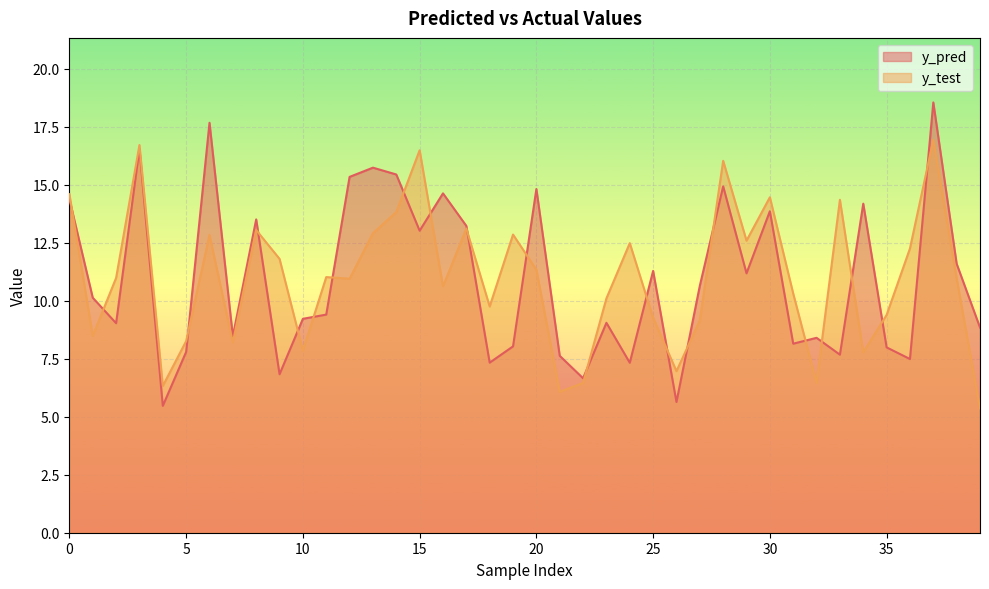

The y_test series shows 16.0 at 35. True or false?

False